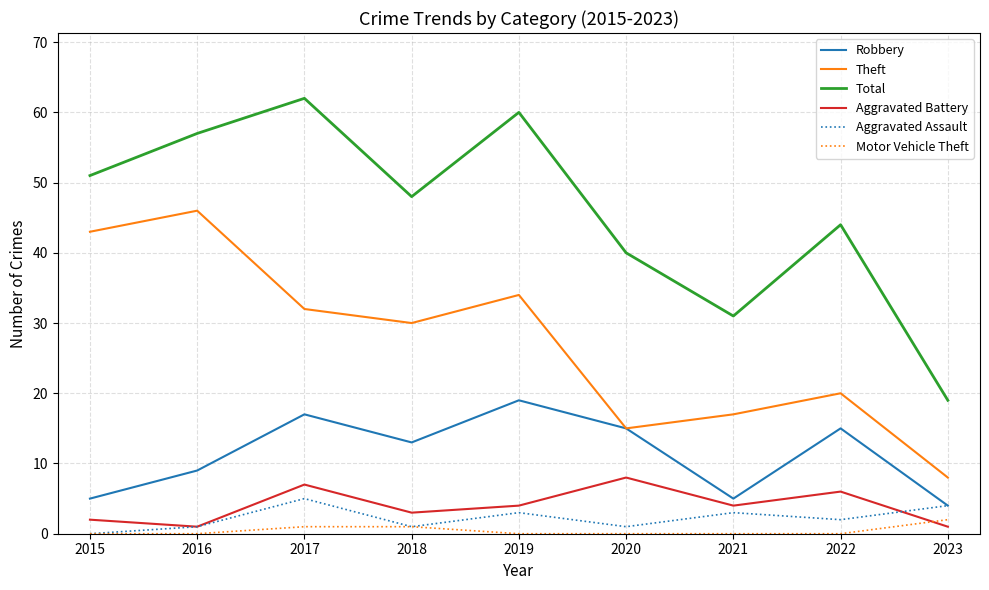

Rank the categories by Theft value from lowest to highest.

2023, 2020, 2021, 2022, 2018, 2017, 2019, 2015, 2016